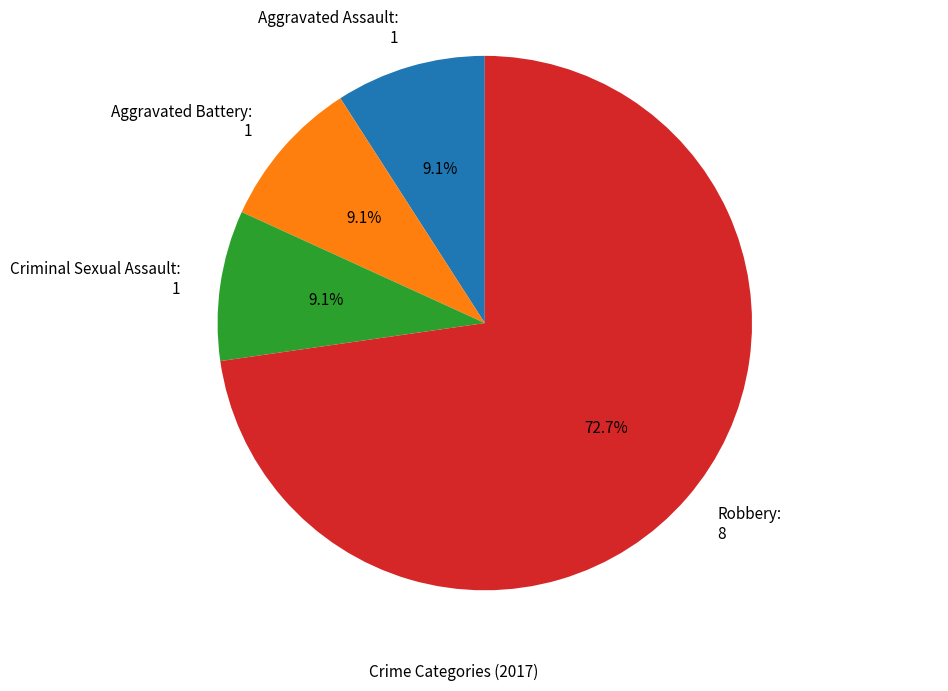

What is the majority slice?

Robbery